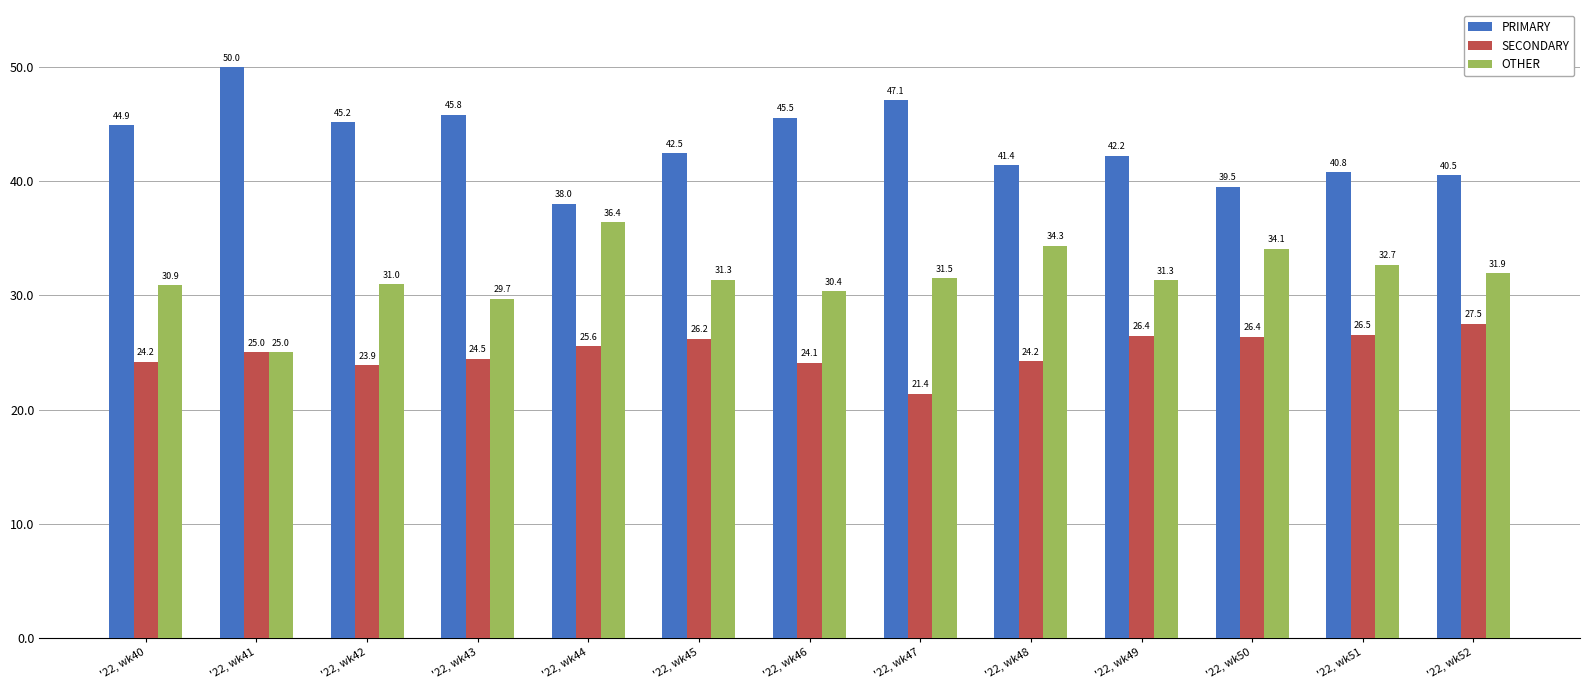

Which series has the widest spread of values?

PRIMARY